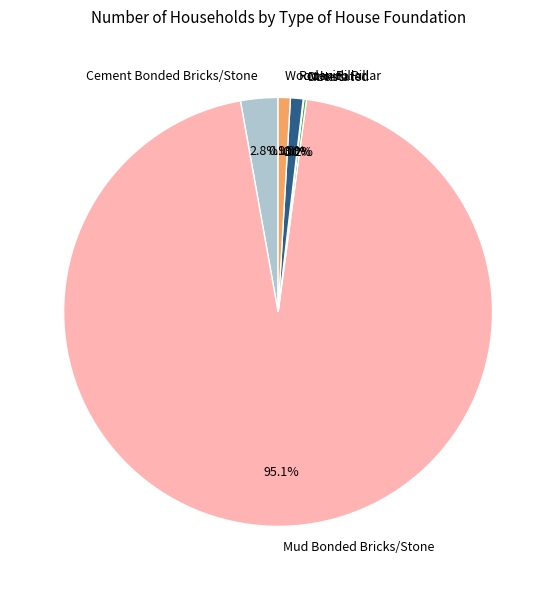

To the nearest percent, what is the difference between the largest and smallest slice percentages?

95%